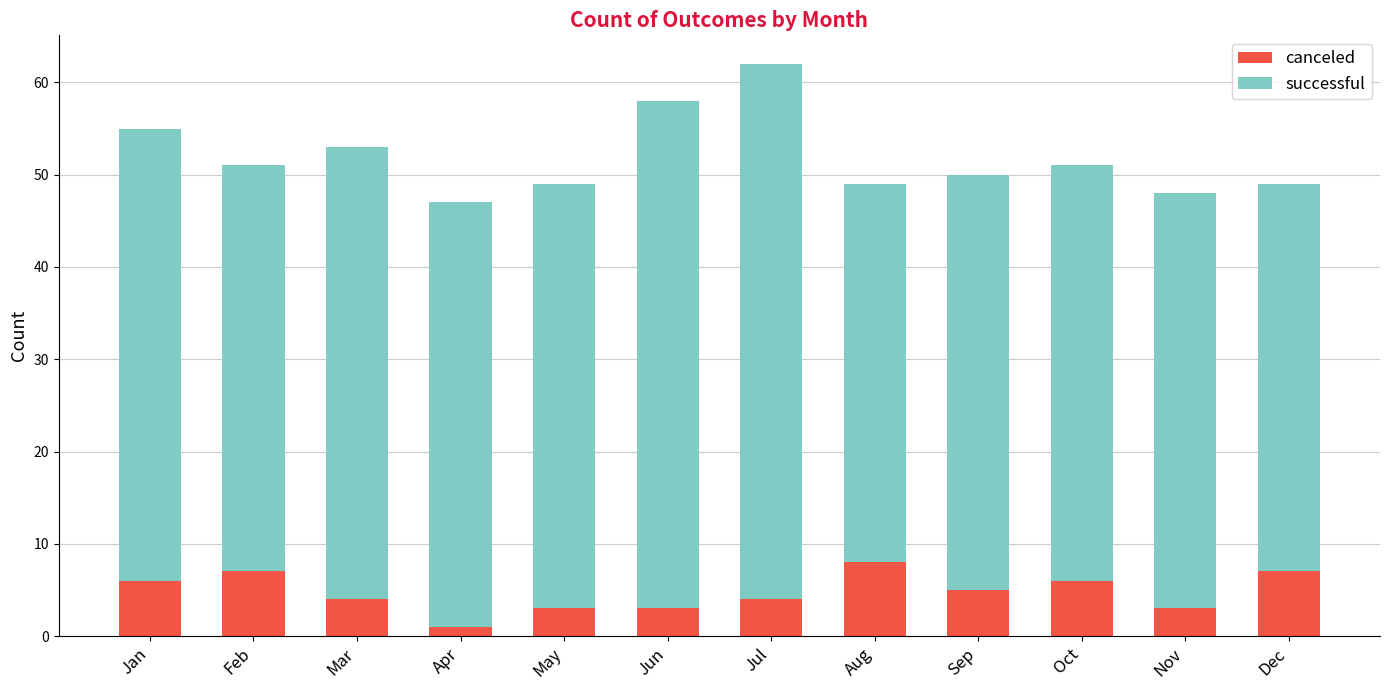

What is the difference between the second highest and second lowest values in the canceled series?

4